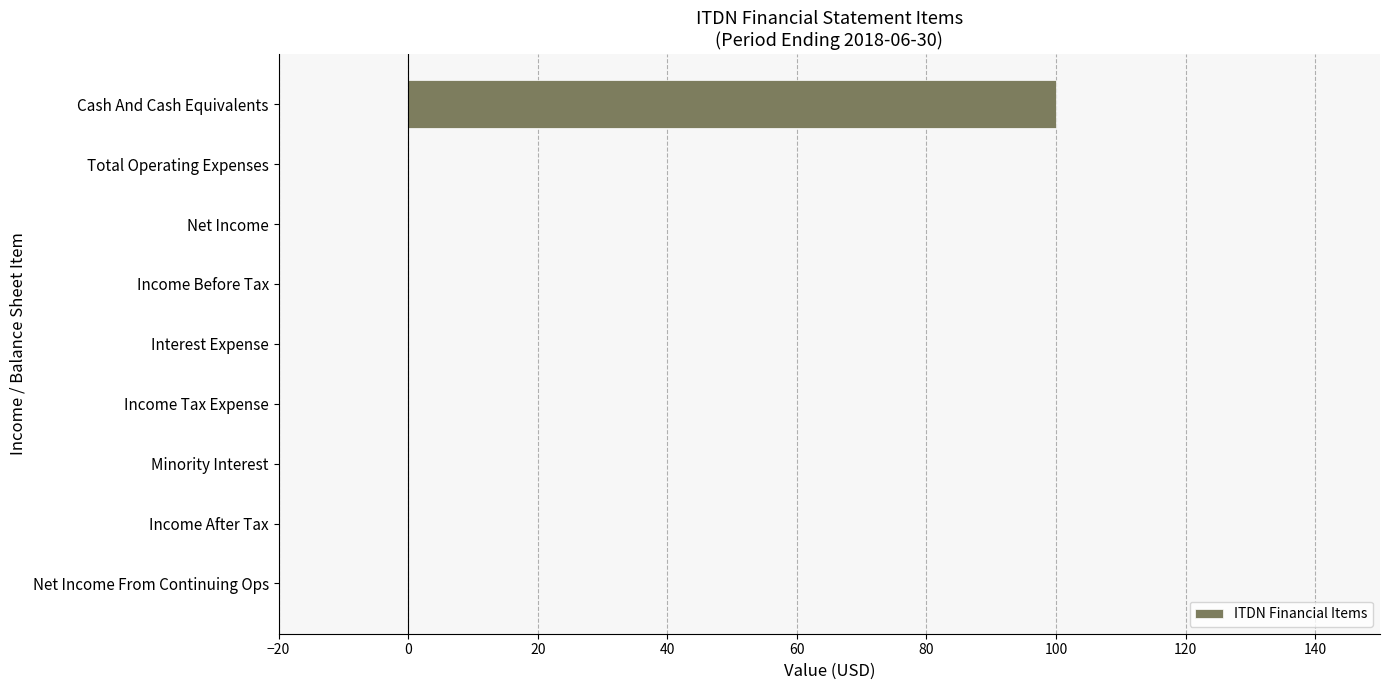

What is the average value?

11